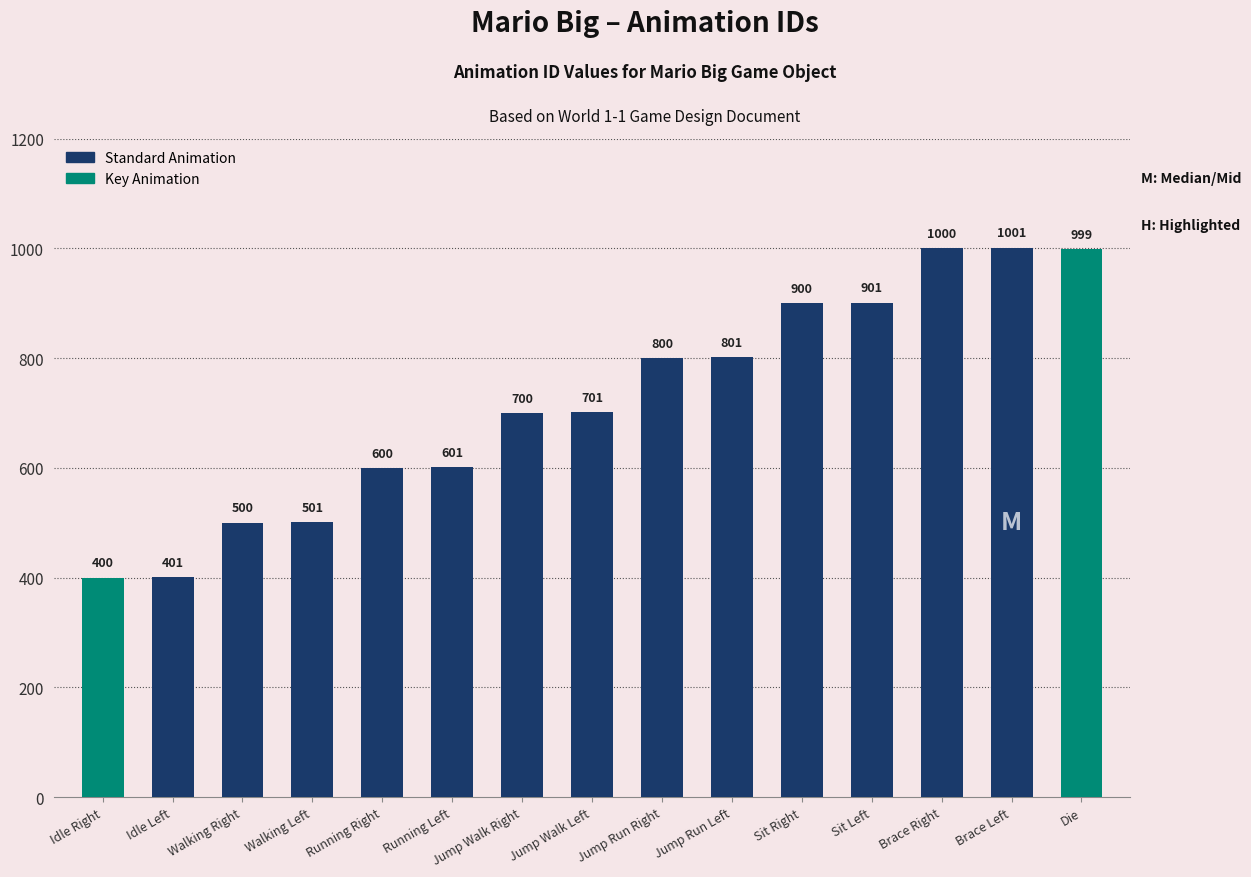

Rank the categories by value from highest to lowest.

Brace Left, Brace Right, Die, Sit Left, Sit Right, Jump Run Left, Jump Run Right, Jump Walk Left, Jump Walk Right, Running Left, Running Right, Walking Left, Walking Right, Idle Left, Idle Right